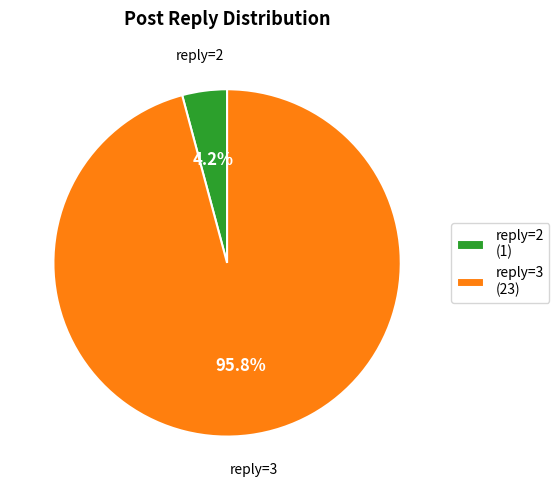

How many slices are in this pie chart?

2